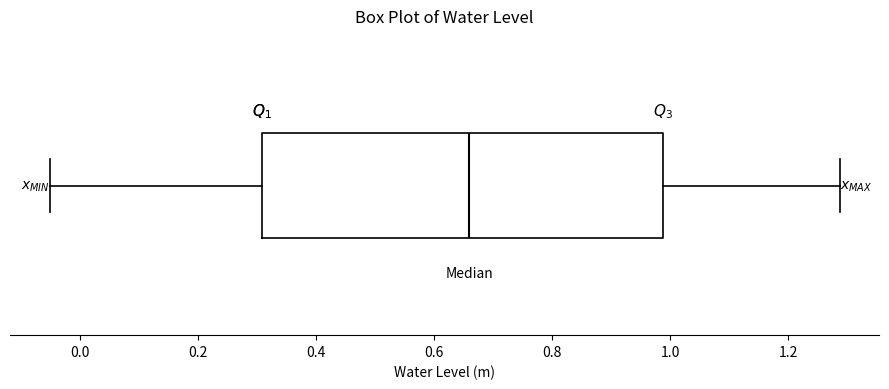

Read this box plot against the x-axis: the position of the median line, the range covered by the box, and the ends of both whiskers. The values are not printed on the chart, so give them approximately, as read against the axis.

median 0.66, box 0.30 to 0.98, whiskers -0.06 to 1.28